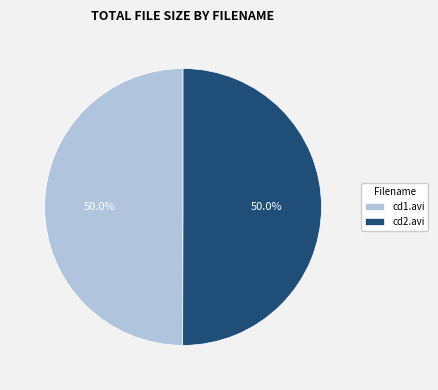

Combined, what portion of the pie is cd1.avi and cd2.avi?

100.0%